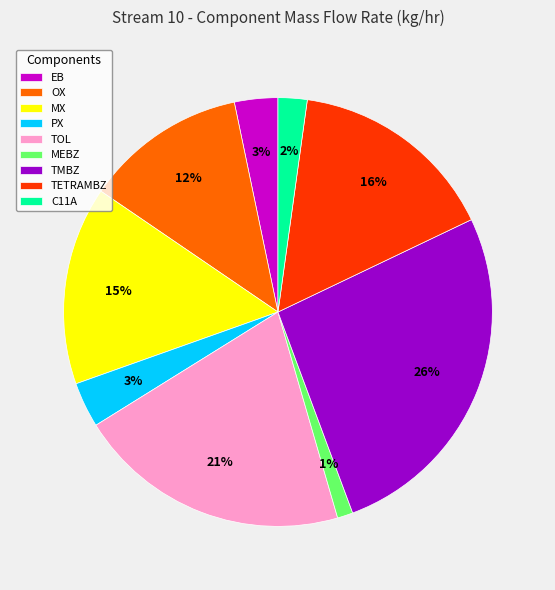

How many segments does this pie chart have?

9